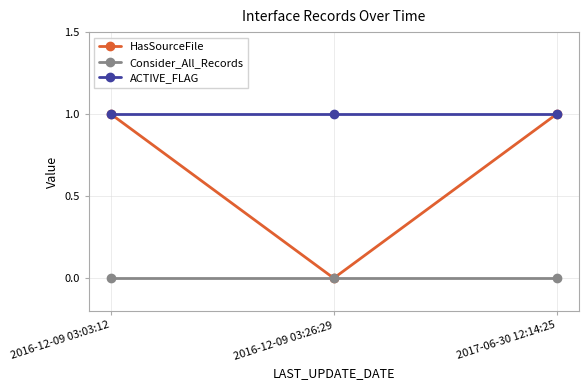

What is the label of the 1st point from the left?

2016-12-09 03:03:12